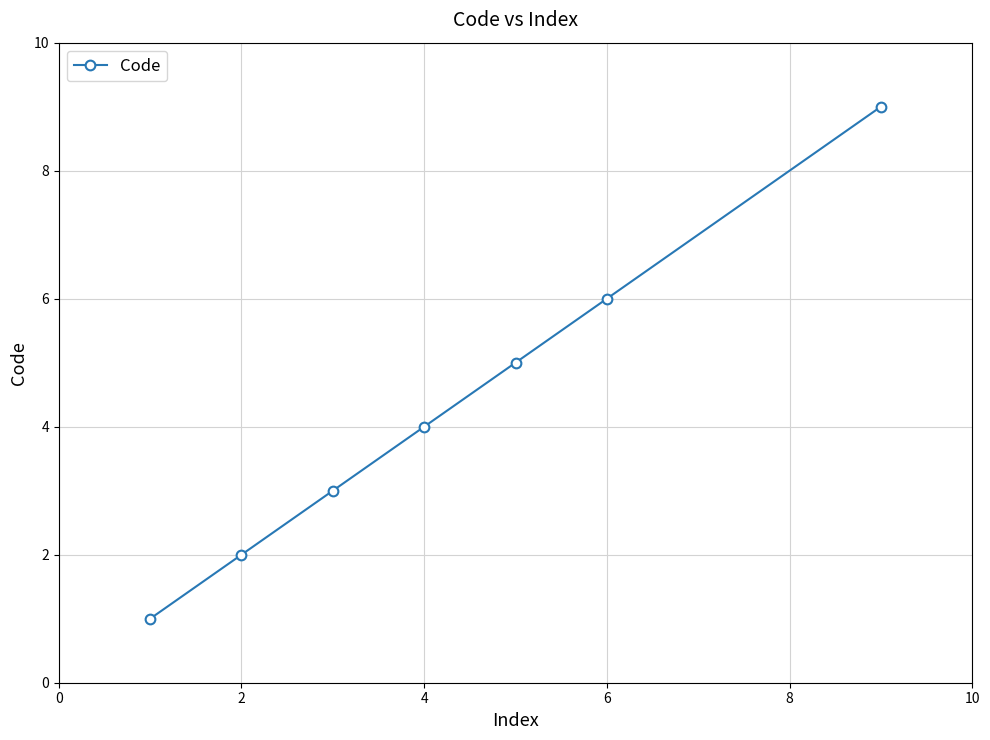

What is the average value?

4